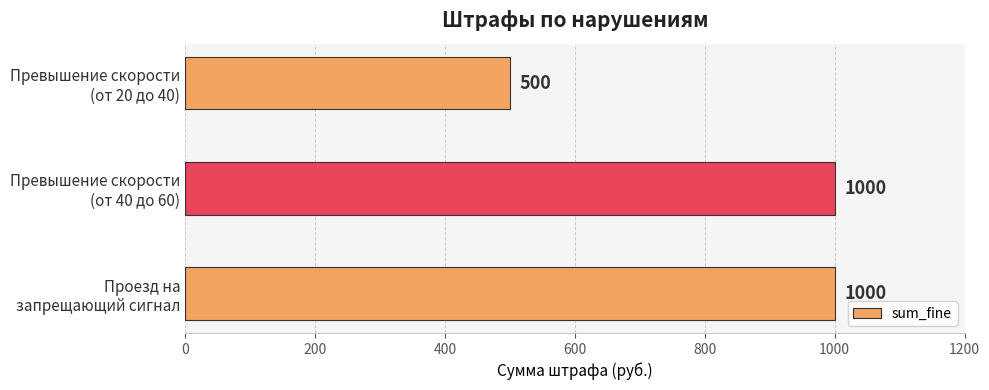

What is the average value?

833